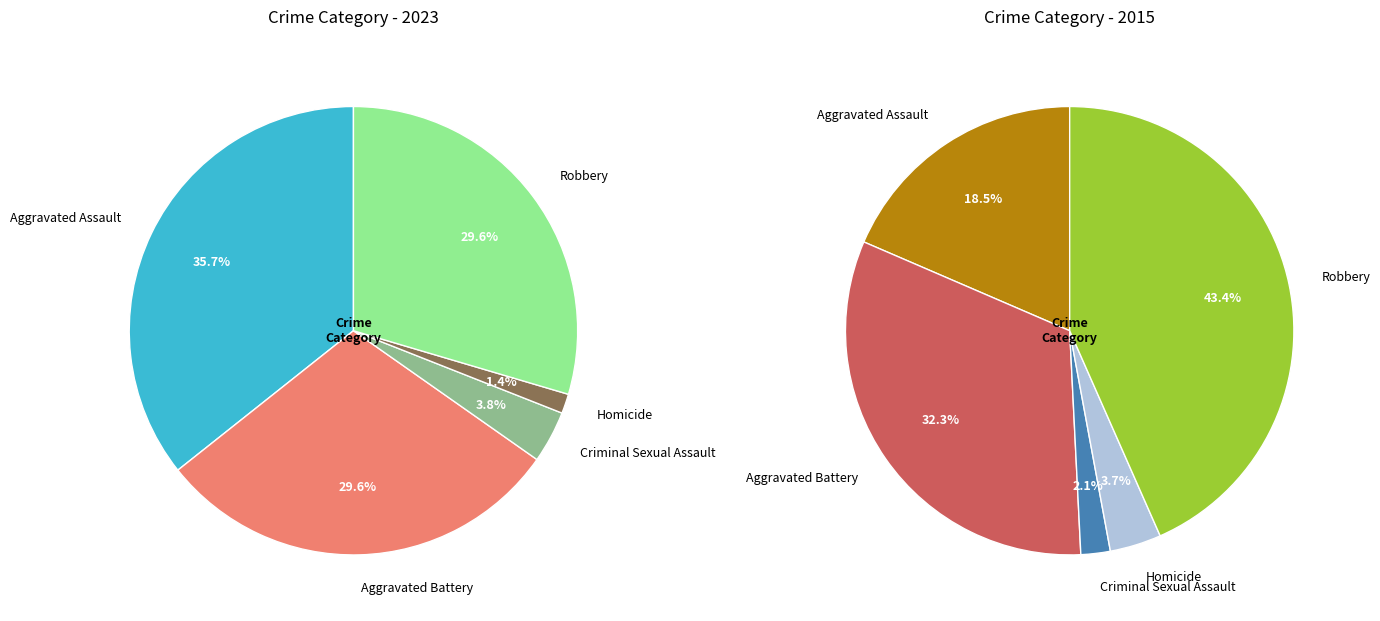

What percentage is the Robbery slice, to the nearest percent?

30%